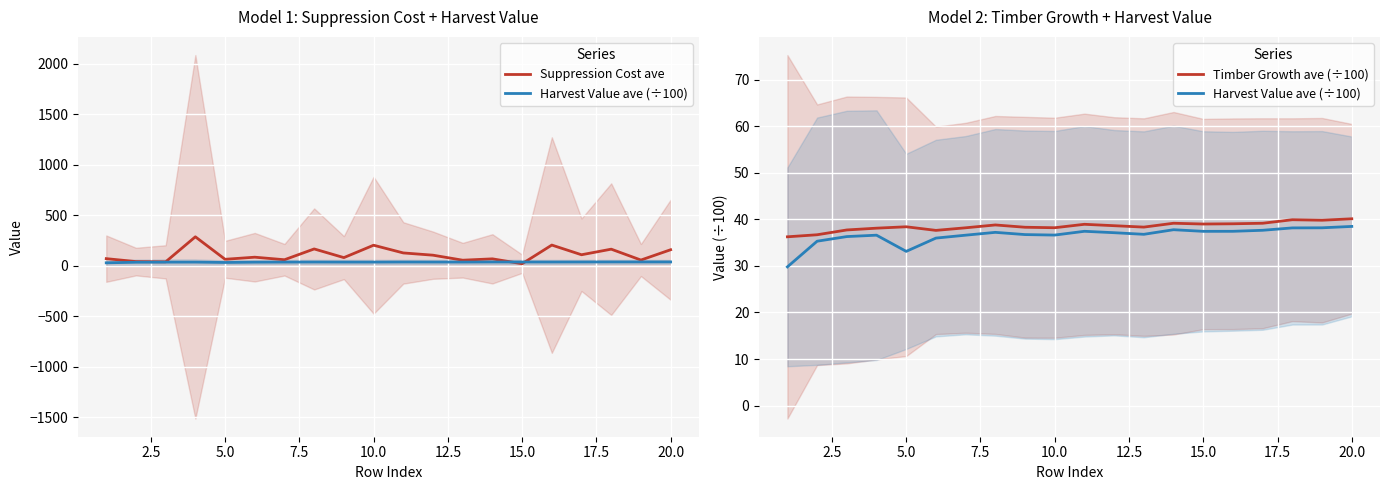

The value of Harvest Value ave (÷100) at 0.0 is 44.0. True or false?

False